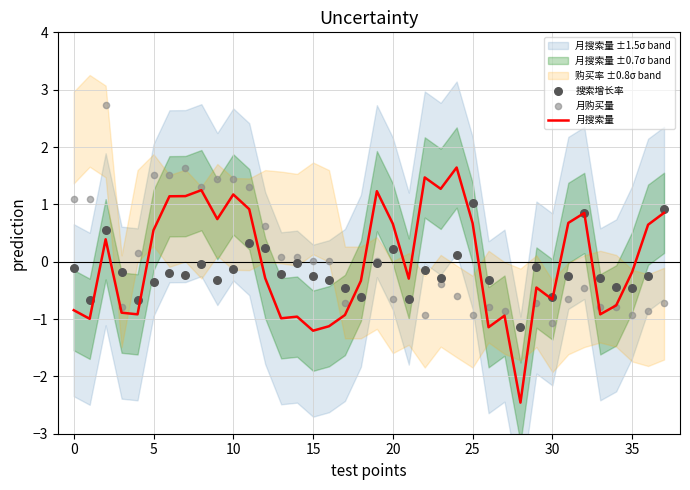

What is the highest value of the 月搜索量 series?

1.6